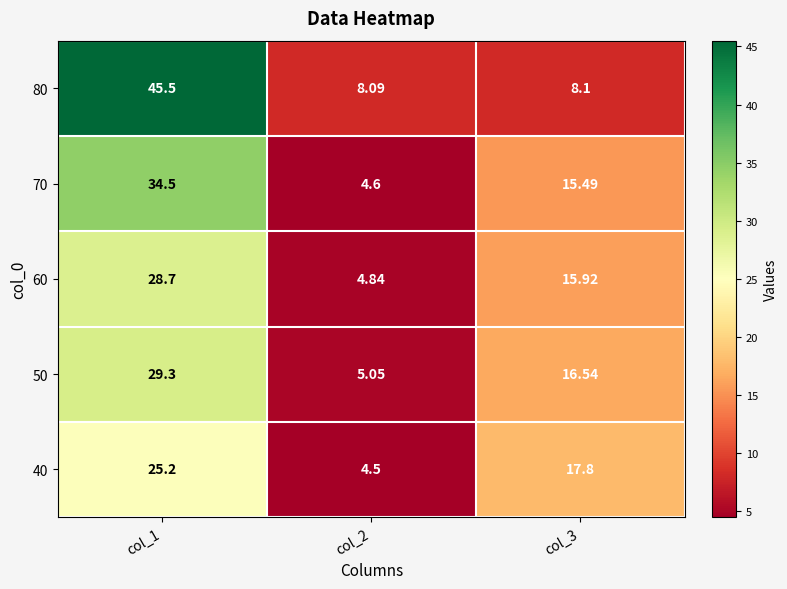

Is the value of 50 at col_1 greater than the value of 60 at col_3?

Yes